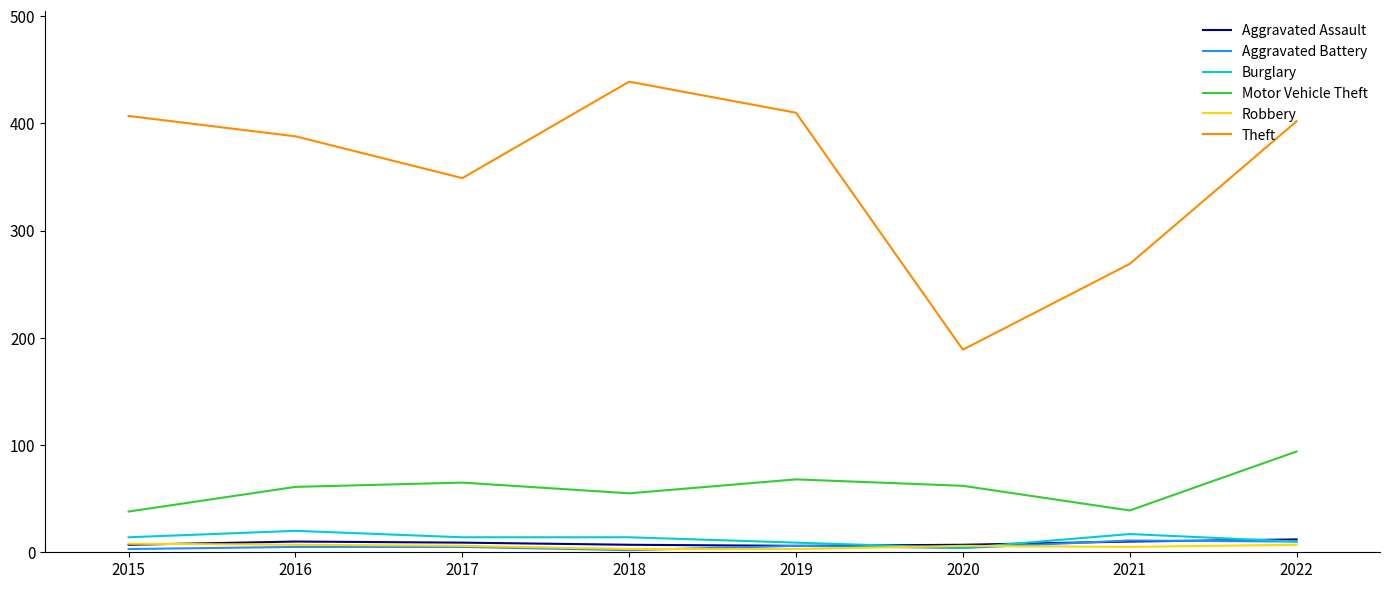

Which label corresponds to the largest value in the chart?

2018